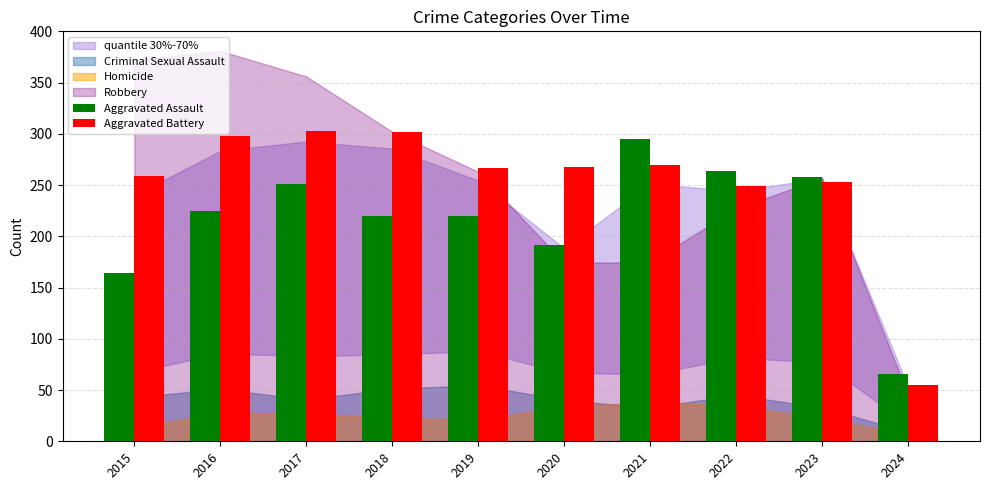

True or false: Aggravated Assault has a value of 220 at 2019.

True